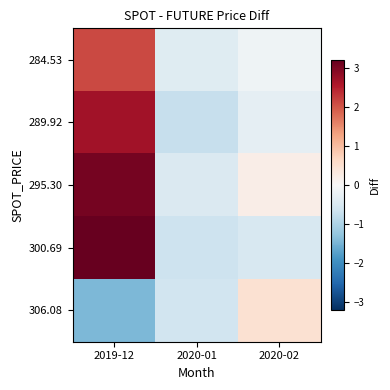

Which label corresponds to the smallest value in the chart?

2019-12